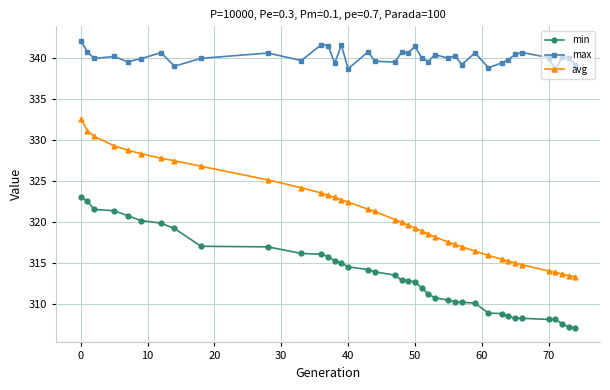

List the series in order of their overall mean, lowest first.

min, avg, max